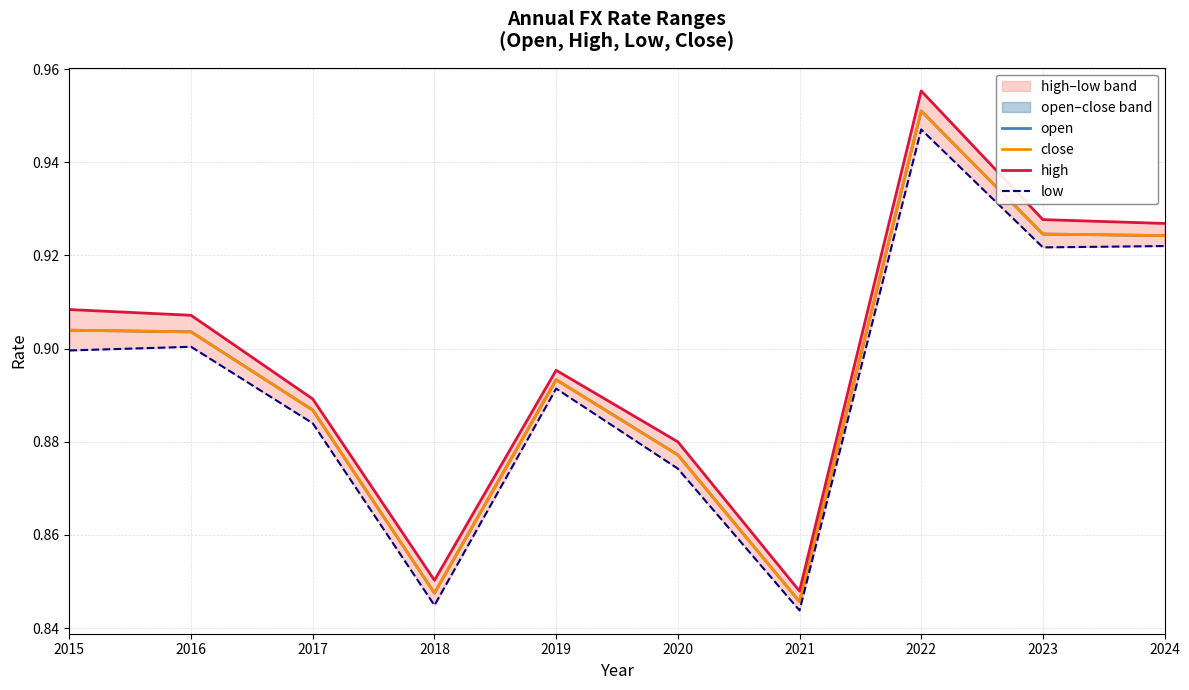

Between which two adjacent categories do open and close first intersect?

2015 and 2016